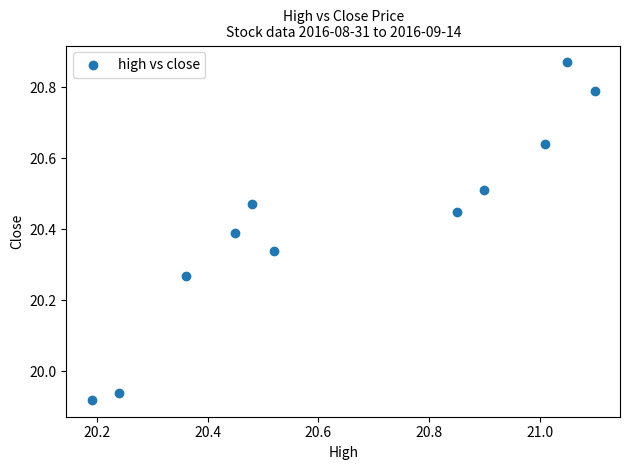

What is the range of X values (max minus min)?

0.9